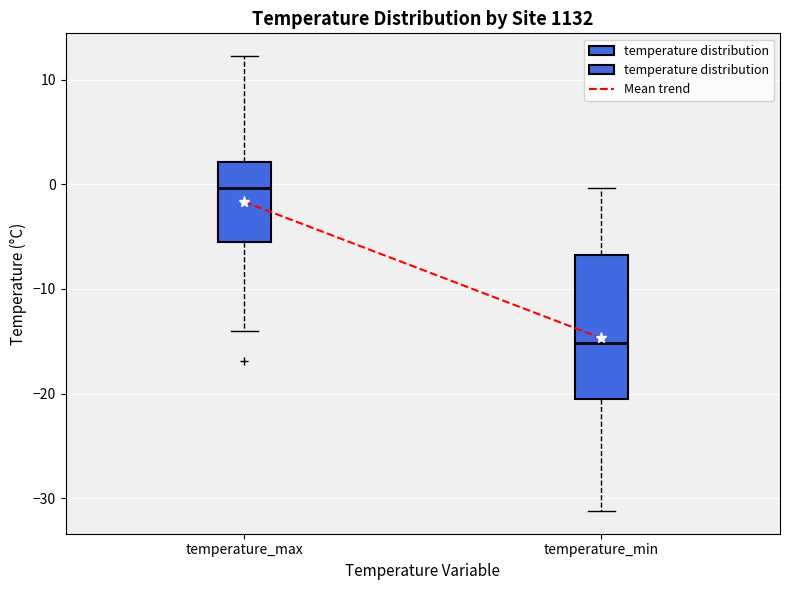

Where does the median line of the box for temperature_max sit on the y-axis? The values are not printed on the chart, so give them approximately, as read against the axis.

0